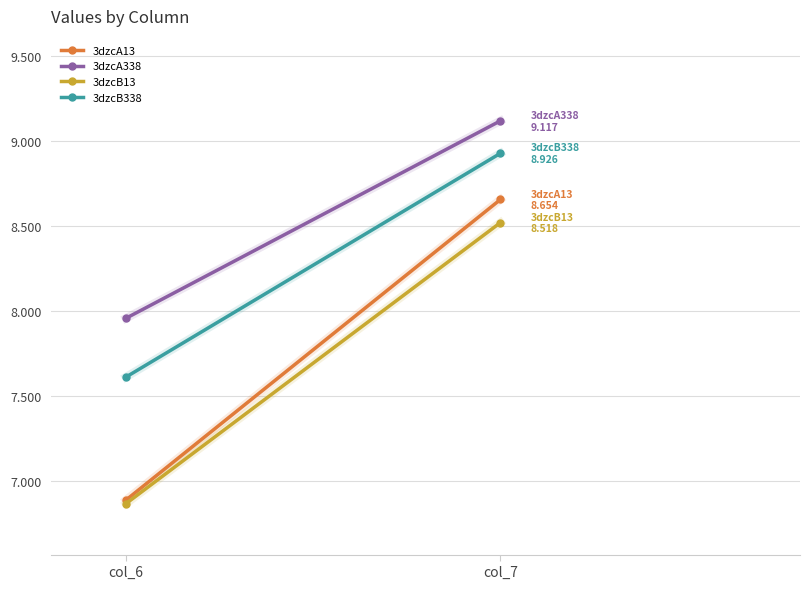

Between col_6 and col_7, which series saw the biggest shift?

3dzcA13